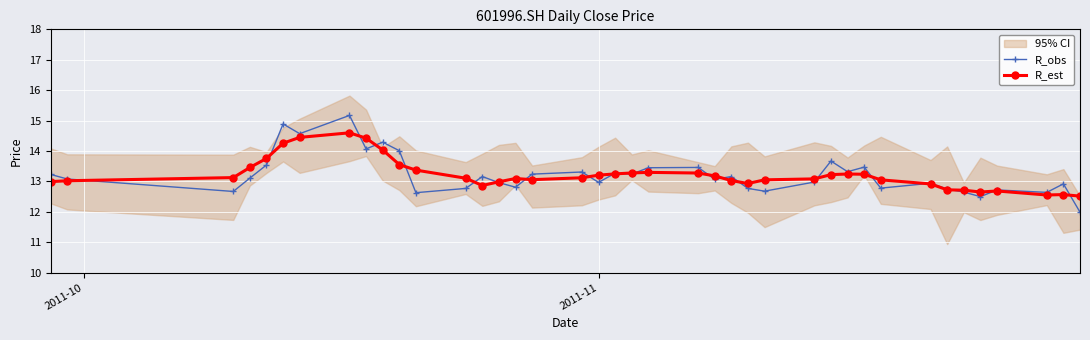

How many intersections are there between R_est and R_obs?

21